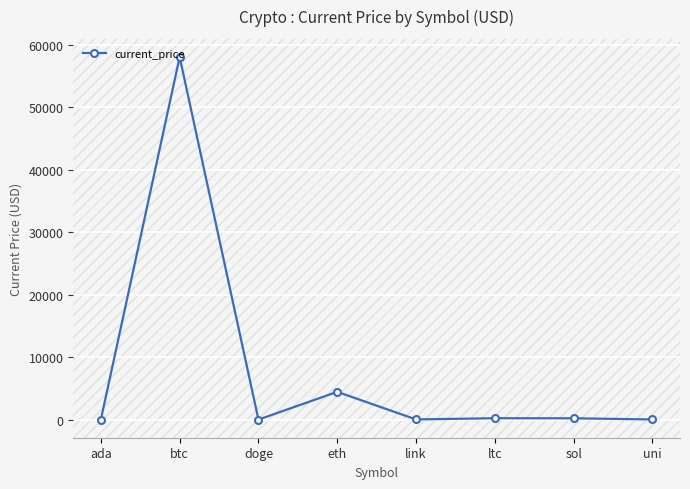

What is the greatest value displayed?

58047.0